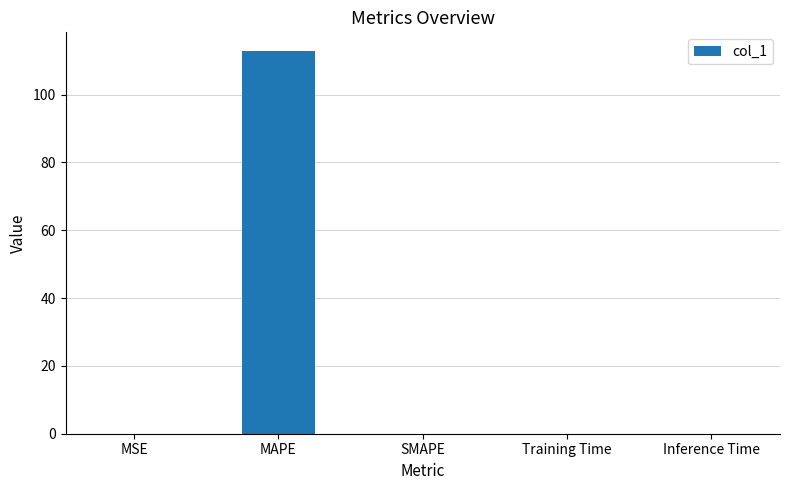

Which category has the highest value across all series?

MAPE